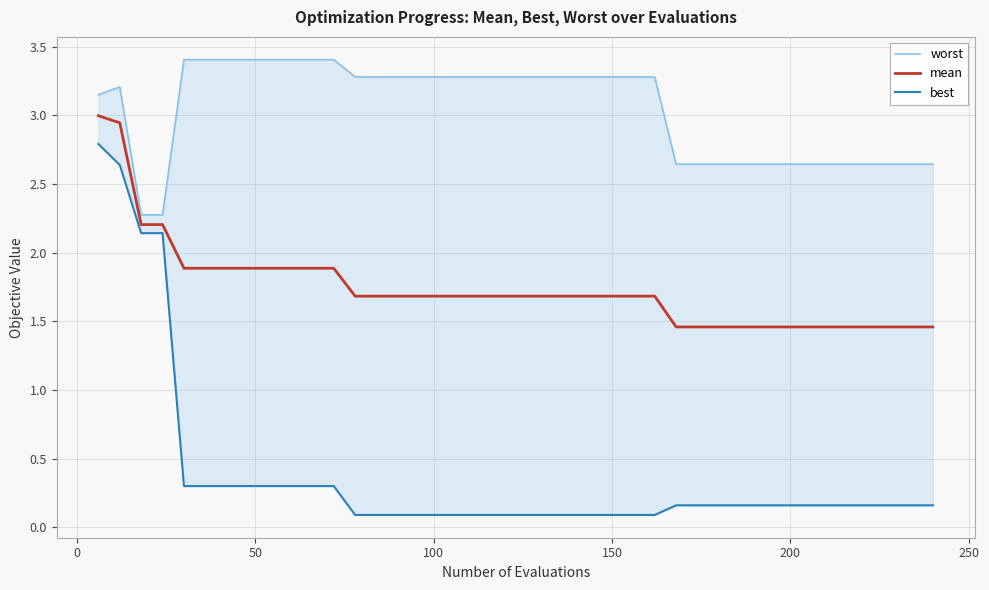

True or false: worst and best cross at least once.

False